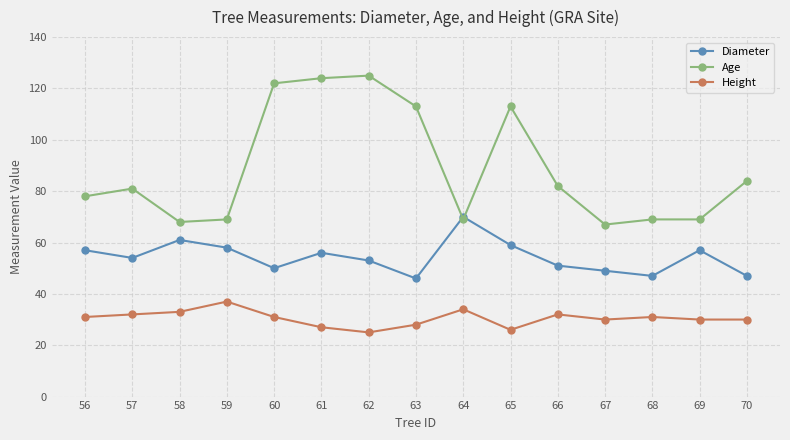

At which label is Age closest to 96?

70